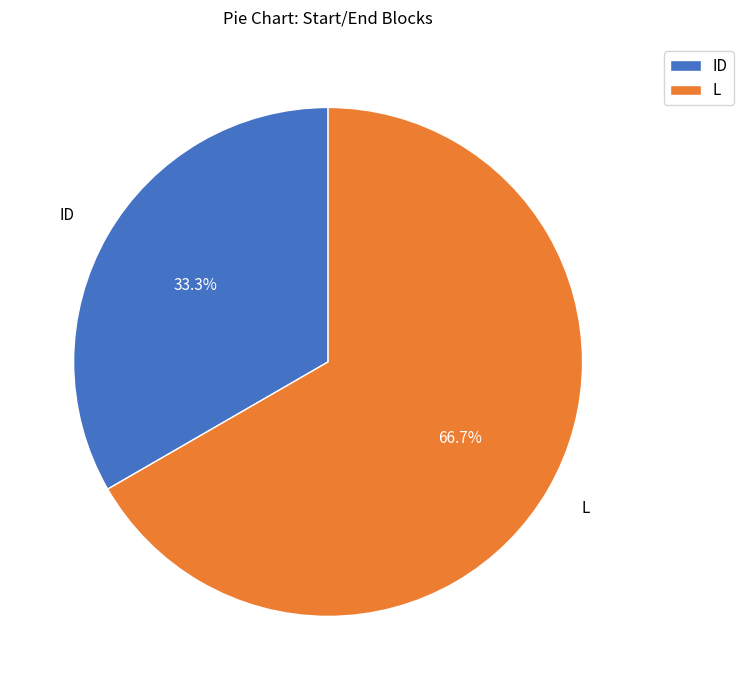

To the nearest percent, what is the difference between the largest and smallest slice percentages?

33%